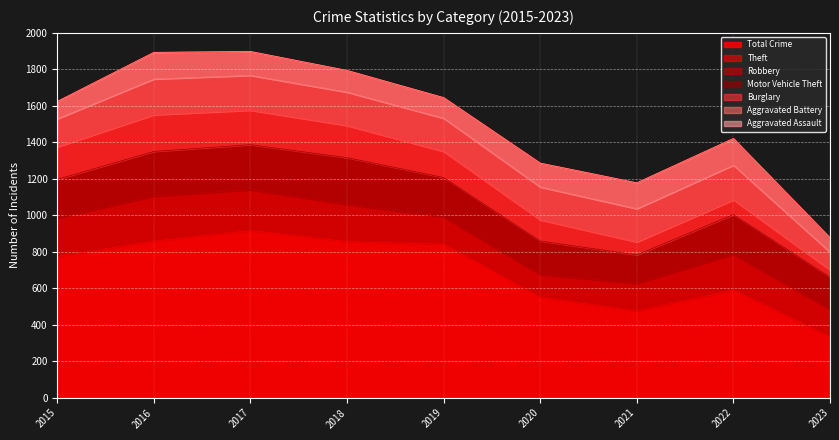

What is the total value across all series at 2015?

1624